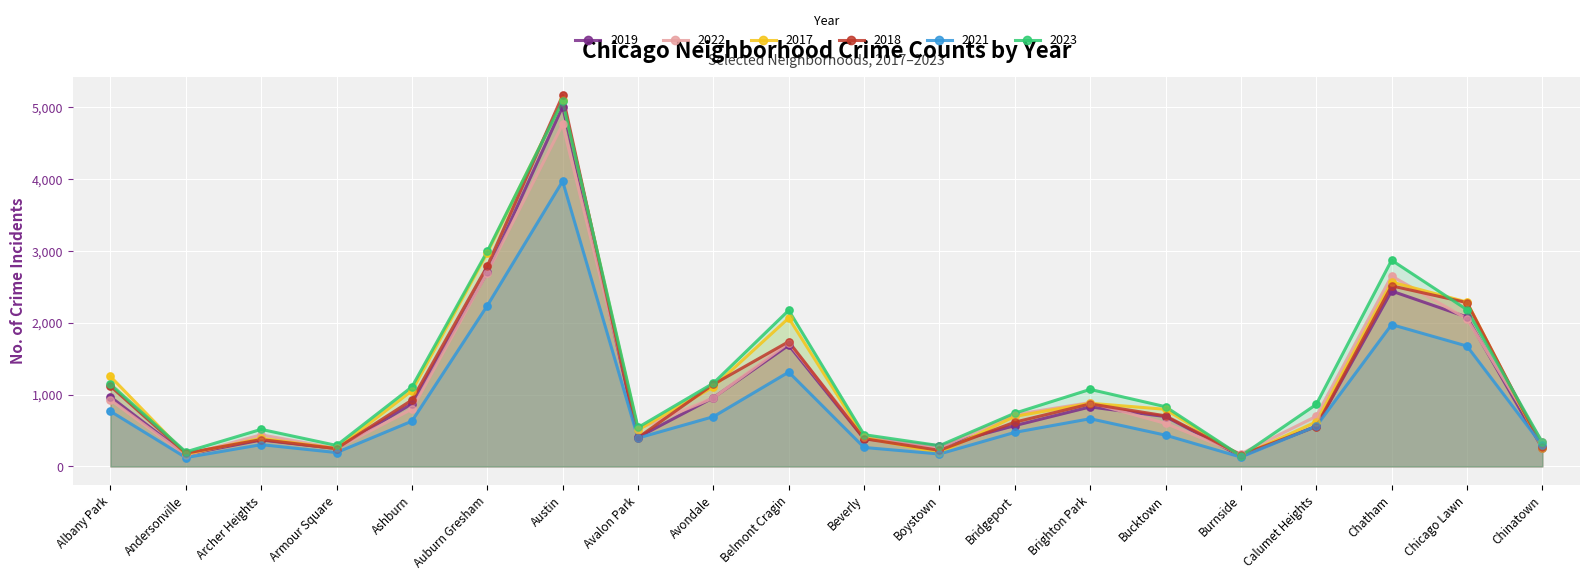

What are all the series names shown in the legend?

2019, 2022, 2017, 2018, 2021, 2023